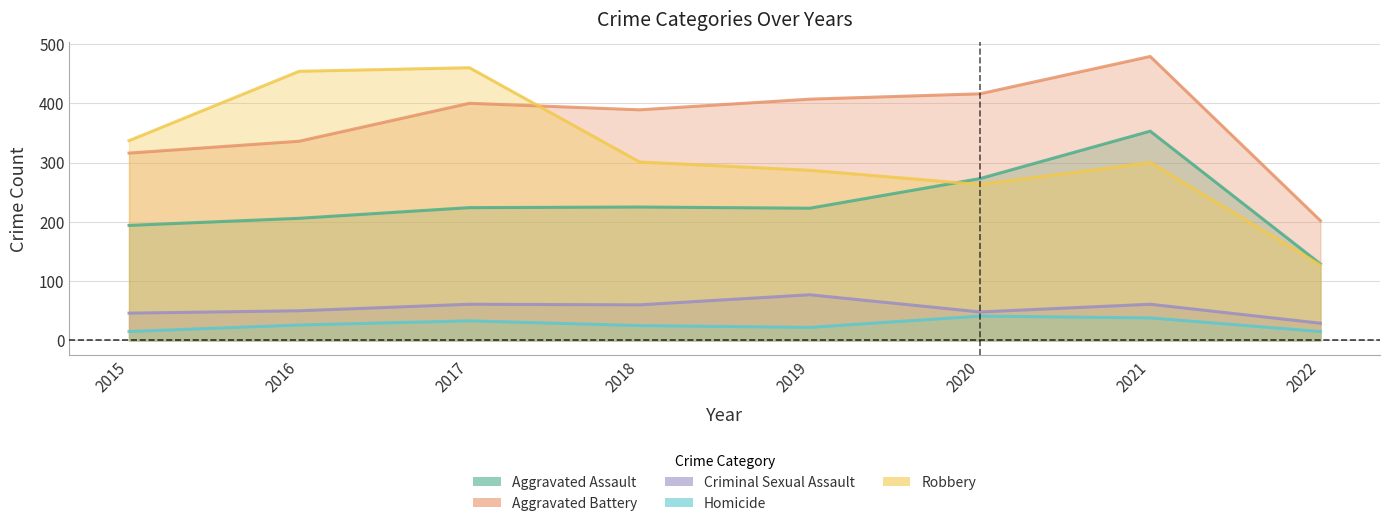

What are all the series names shown in the legend?

Aggravated Assault, Aggravated Battery, Criminal Sexual Assault, Homicide, Robbery